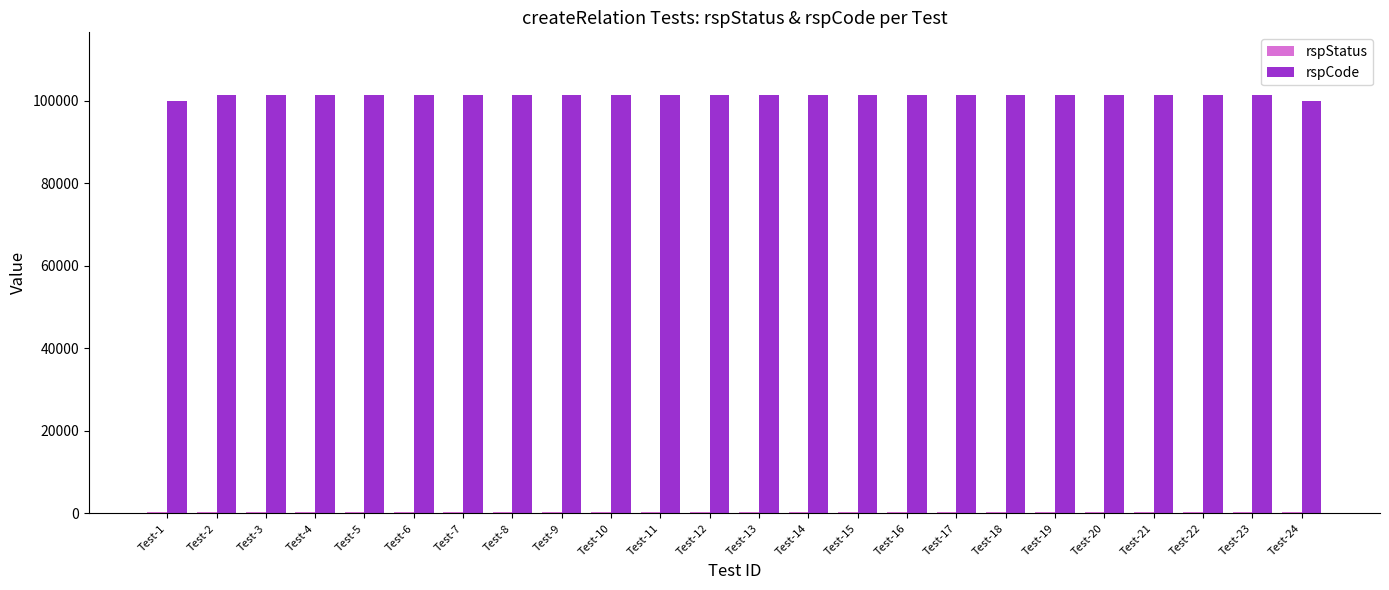

Which series has the largest total across all categories?

rspCode